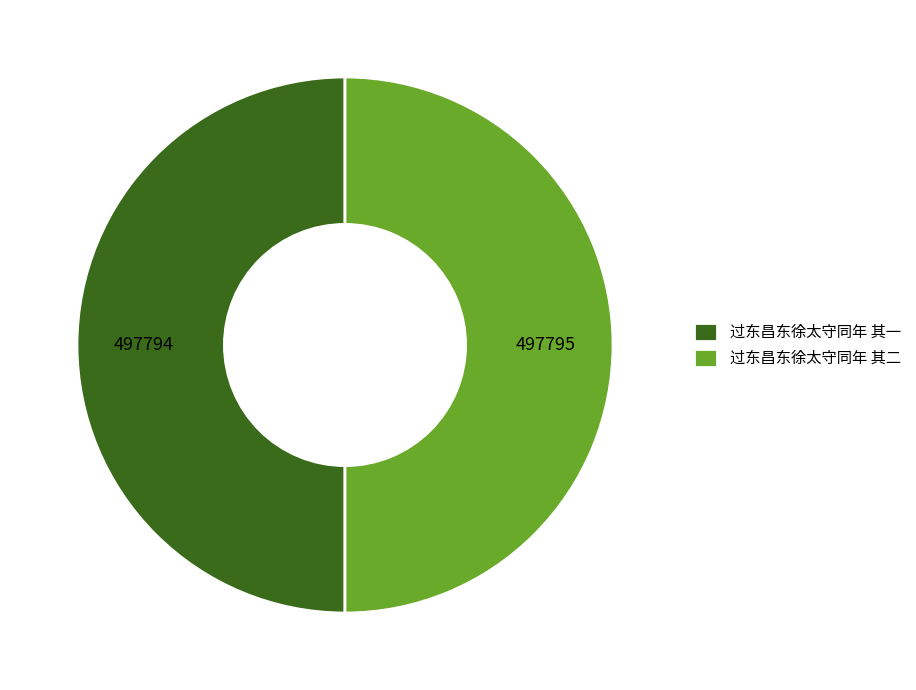

True or false: 过东昌东徐太守同年 其二 accounts for 37% of the total.

False